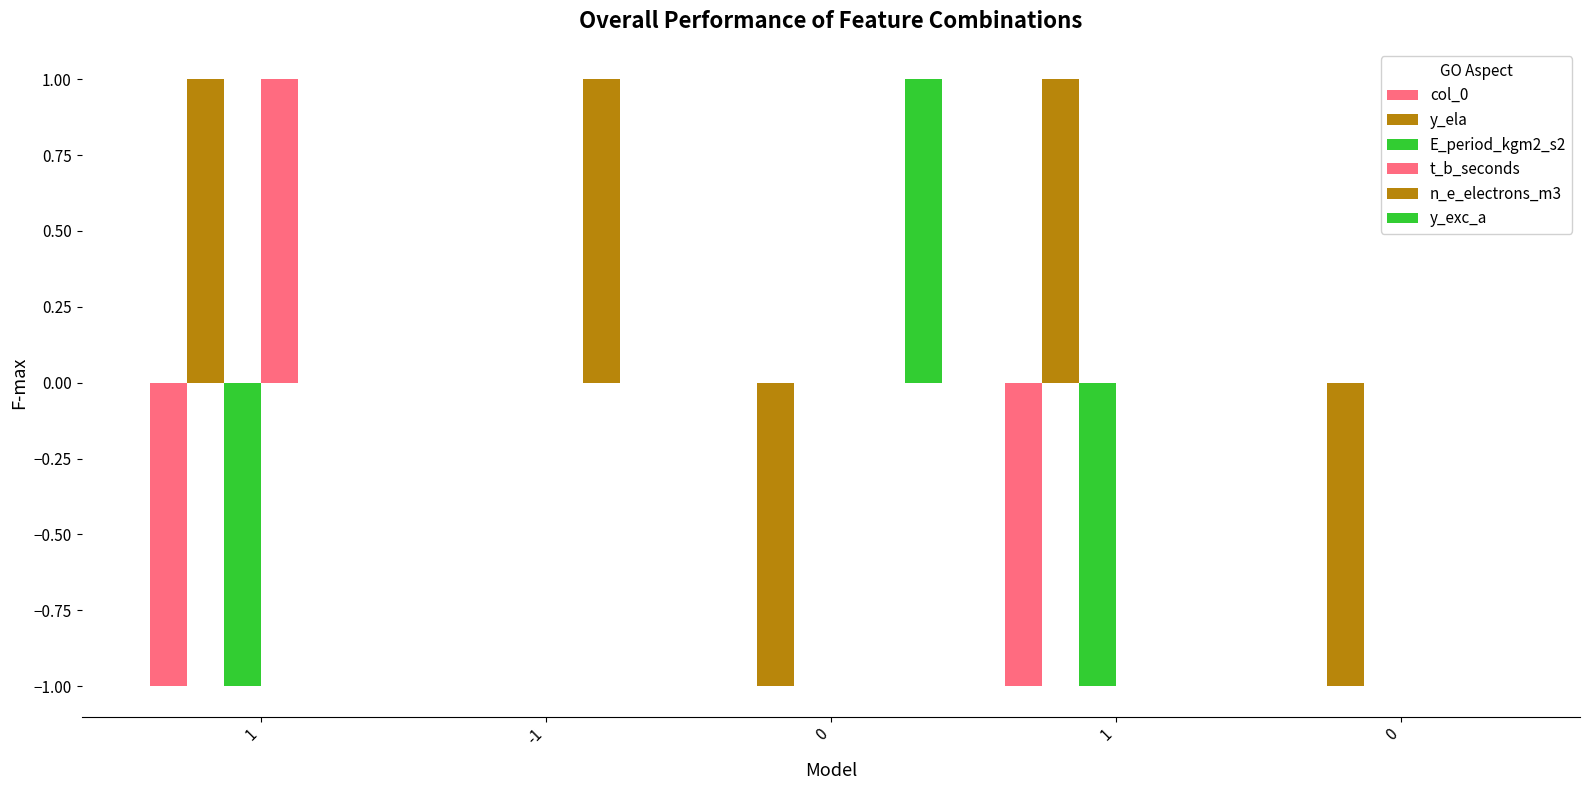

Count the col_0 values in the range -1 to 0.

5